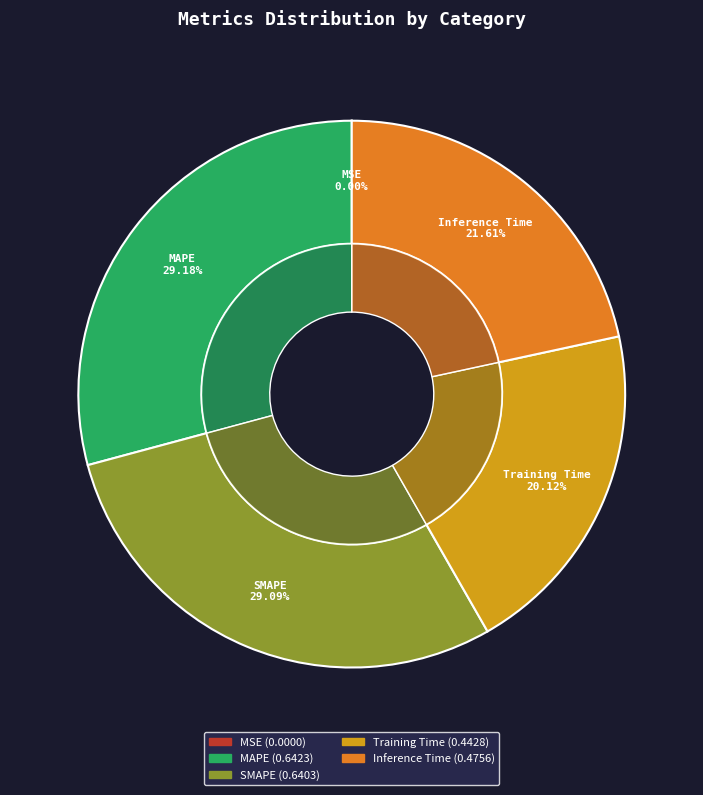

Is it true that MAPE is 29% of the pie?

True